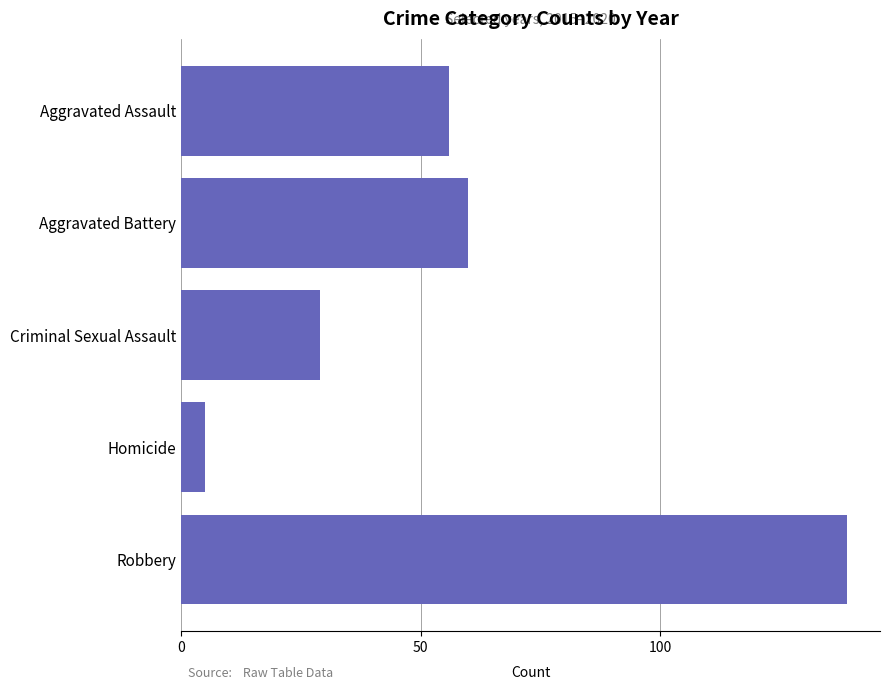

Reading top to bottom, list all the values displayed in this chart.

Aggravated Assault=56	Aggravated Battery=60	Criminal Sexual Assault=29	Homicide=5	Robbery=139